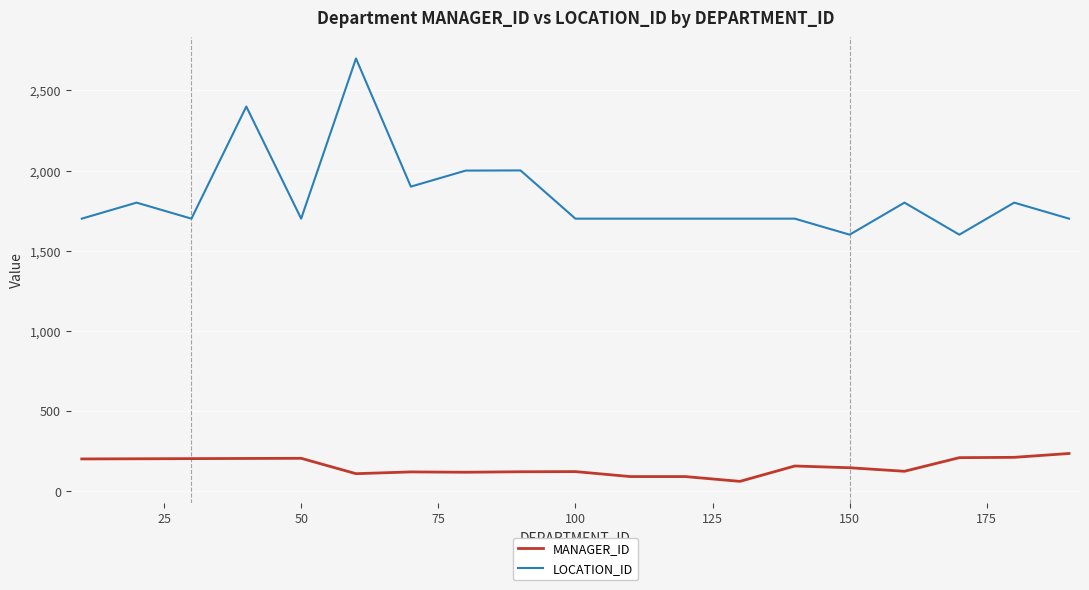

What is the smallest value displayed?

60